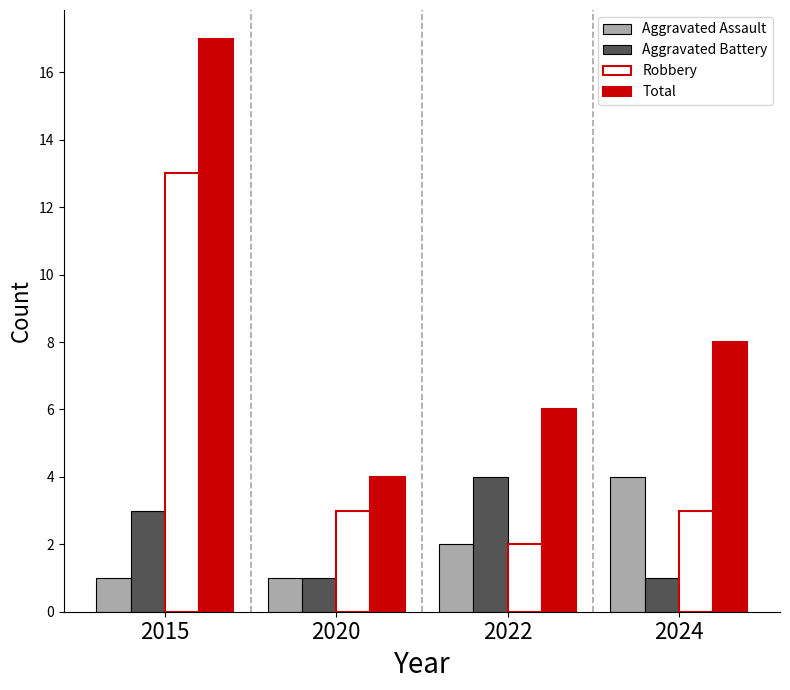

Which series has the largest total across all categories?

Total